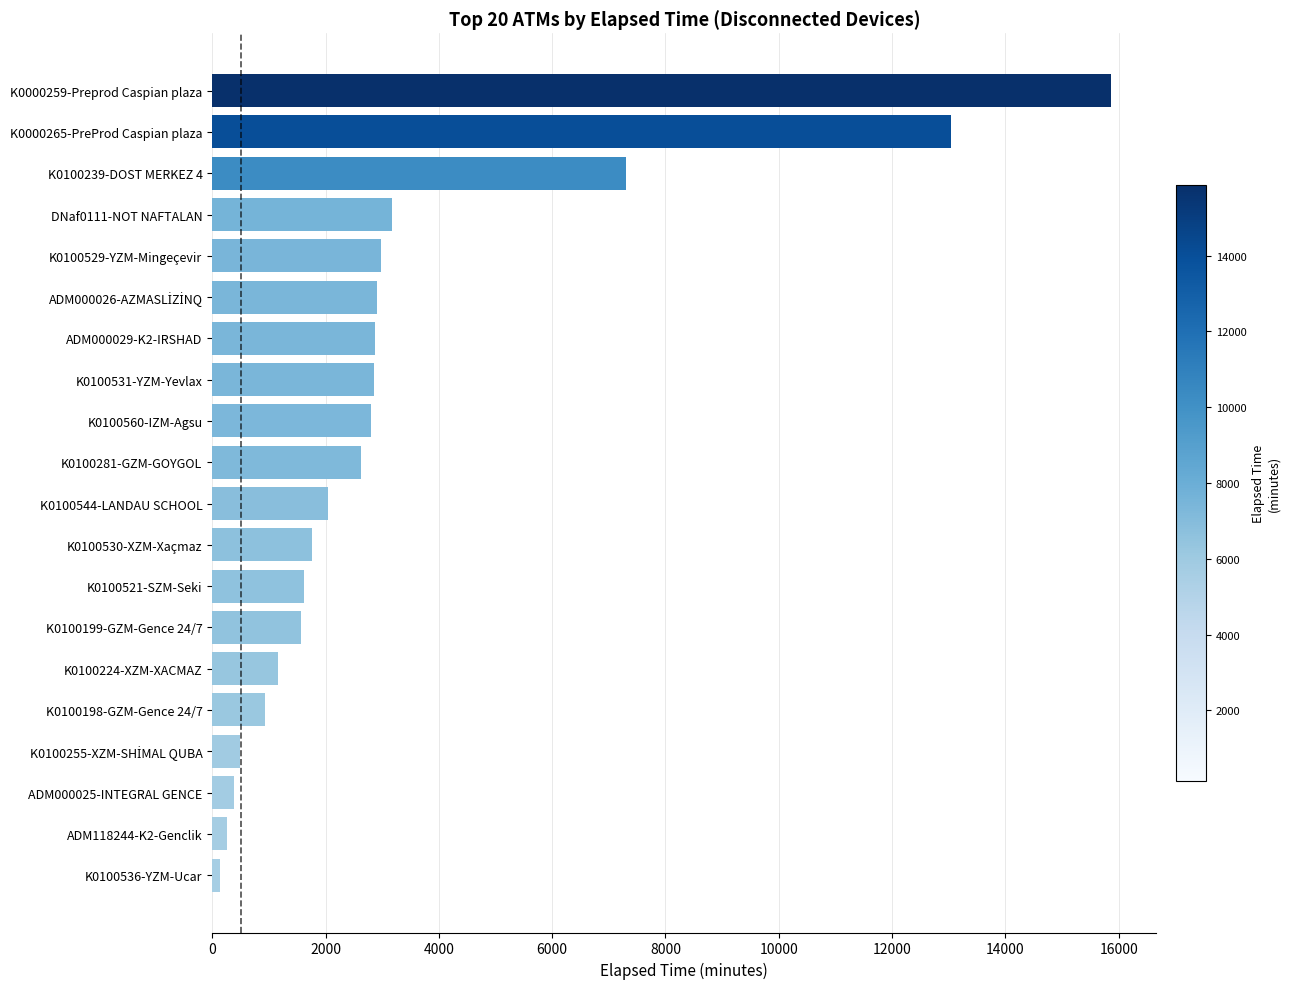

Count the number of data series in this chart.

1